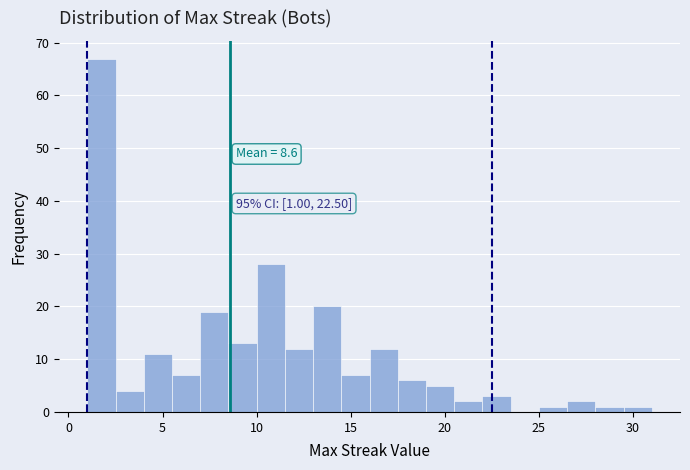

Around what value on the x-axis is the tallest bar? Give the approximate position of its centre, as read against the axis.

2.0